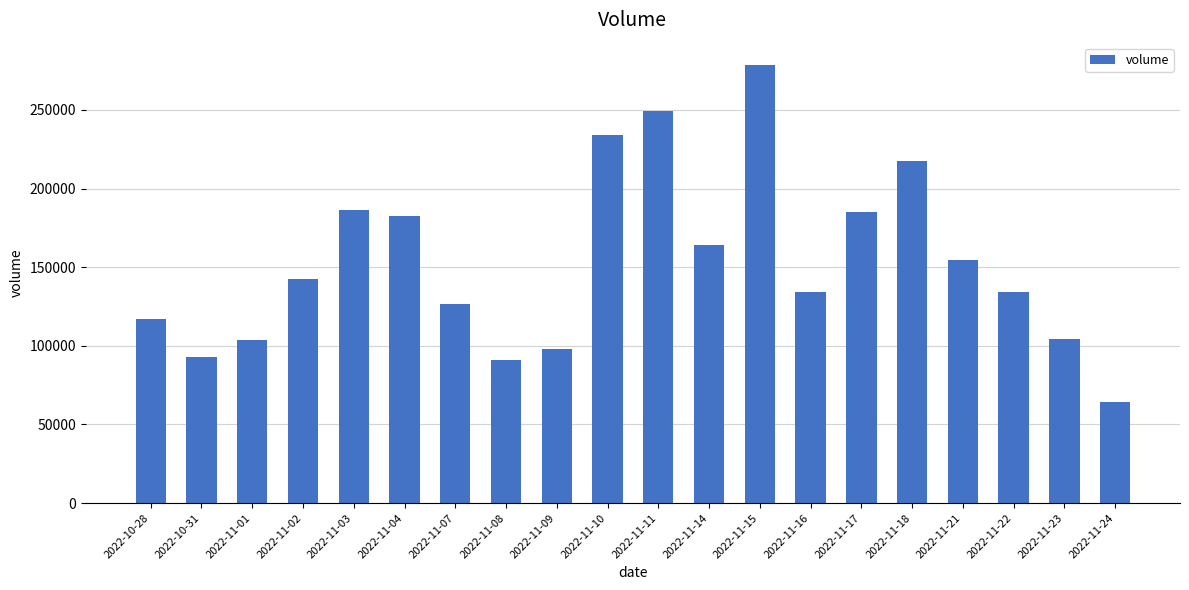

What is the difference between the maximum and minimum values?

214205